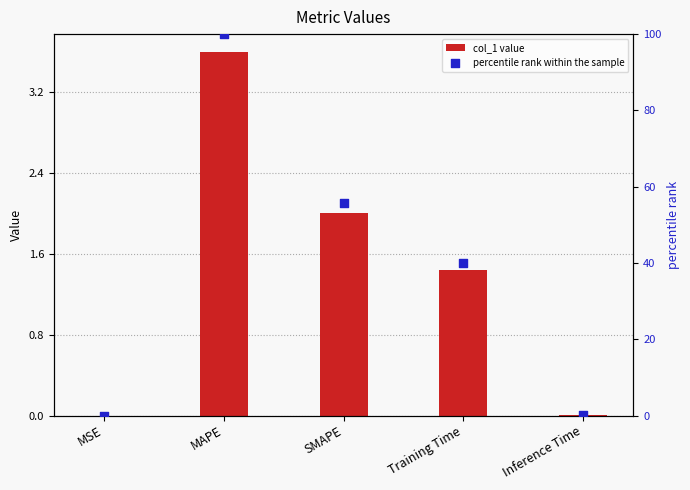

What is the total value across all series at Inference Time?

0.2